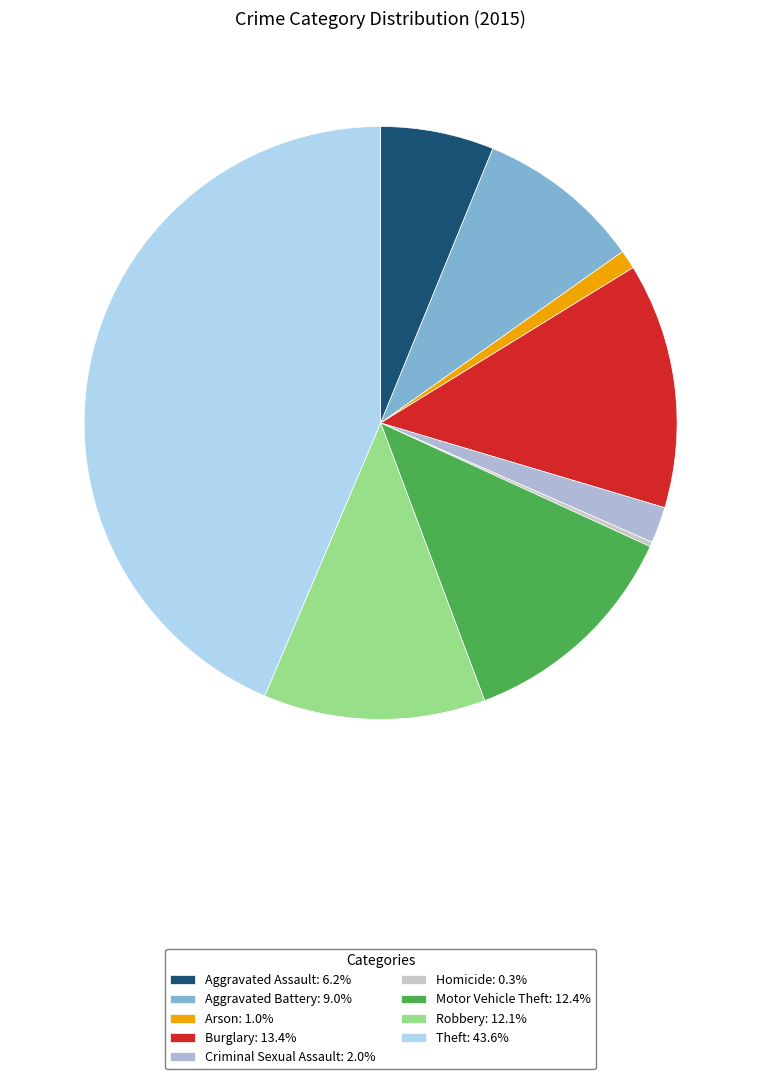

To the nearest percent, what is the difference between the Criminal Sexual Assault and Homicide slice percentages?

2%